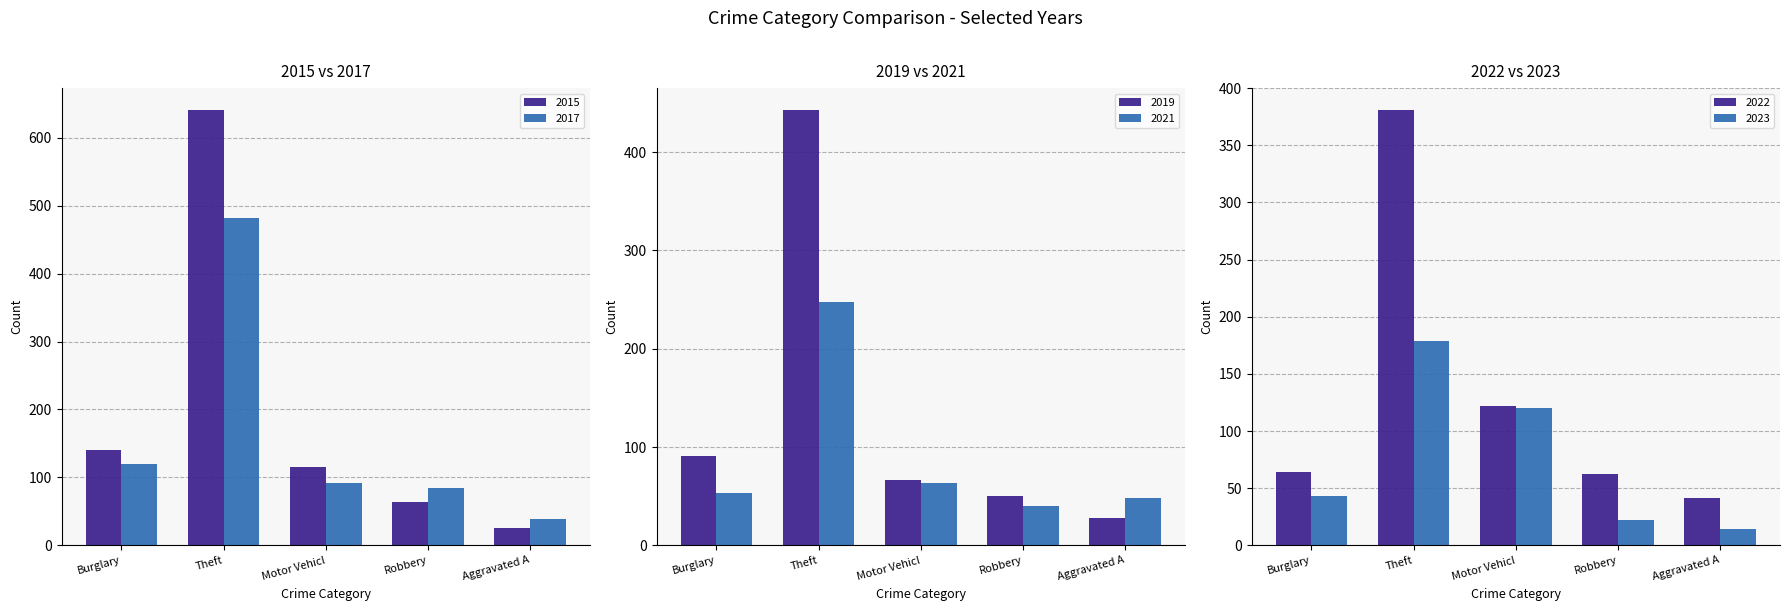

Is the value of 2021 at Aggravated Battery greater than the value of 2022 at Motor Vehicle Theft?

No